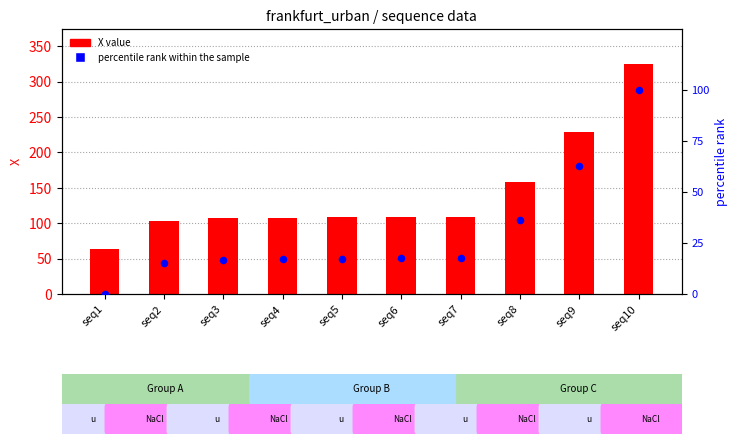

What is the total value across all series at seq6?

126.3